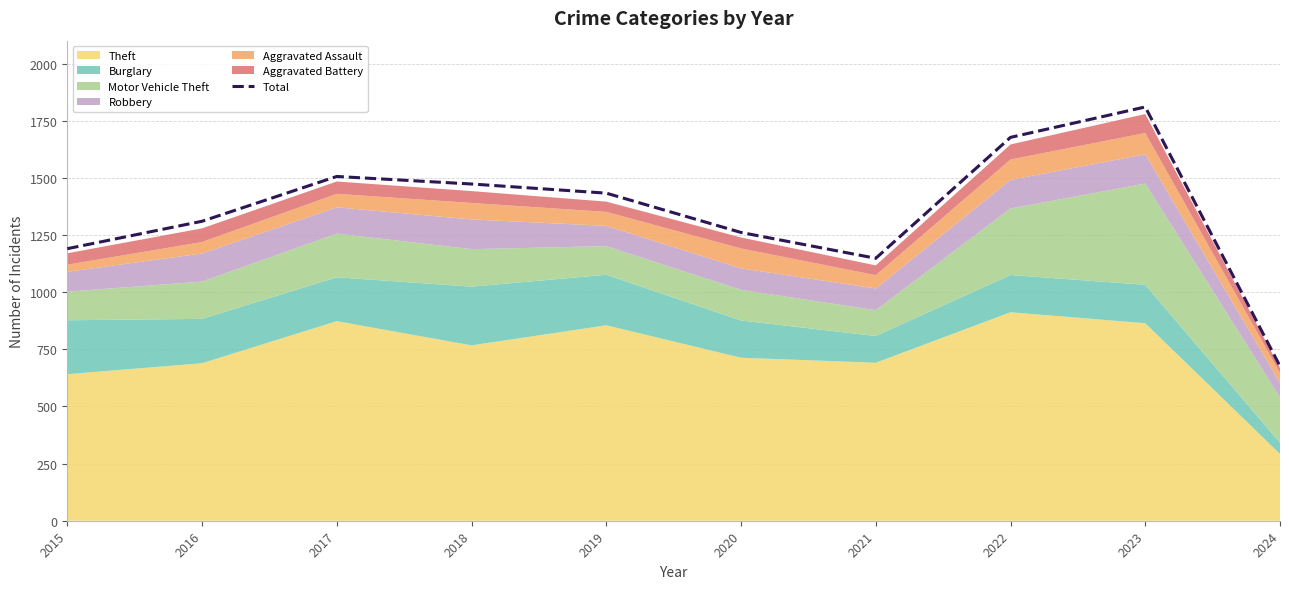

What is the smallest value displayed?

676